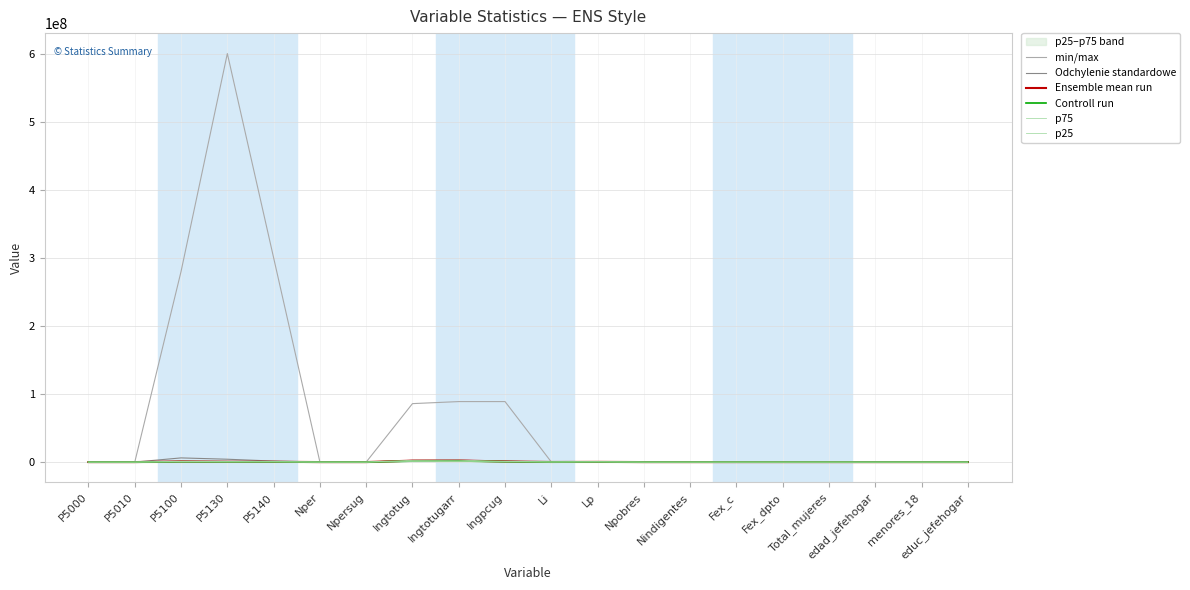

Which label corresponds to the smallest value in the chart?

Npobres